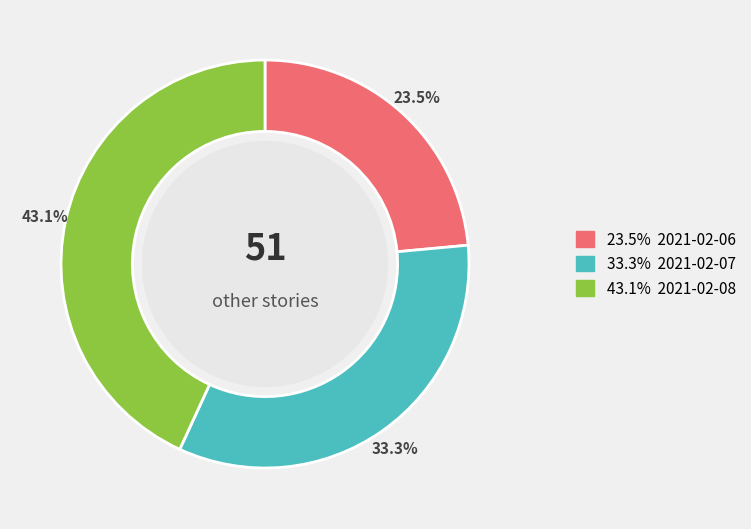

How many segments does this pie chart have?

3